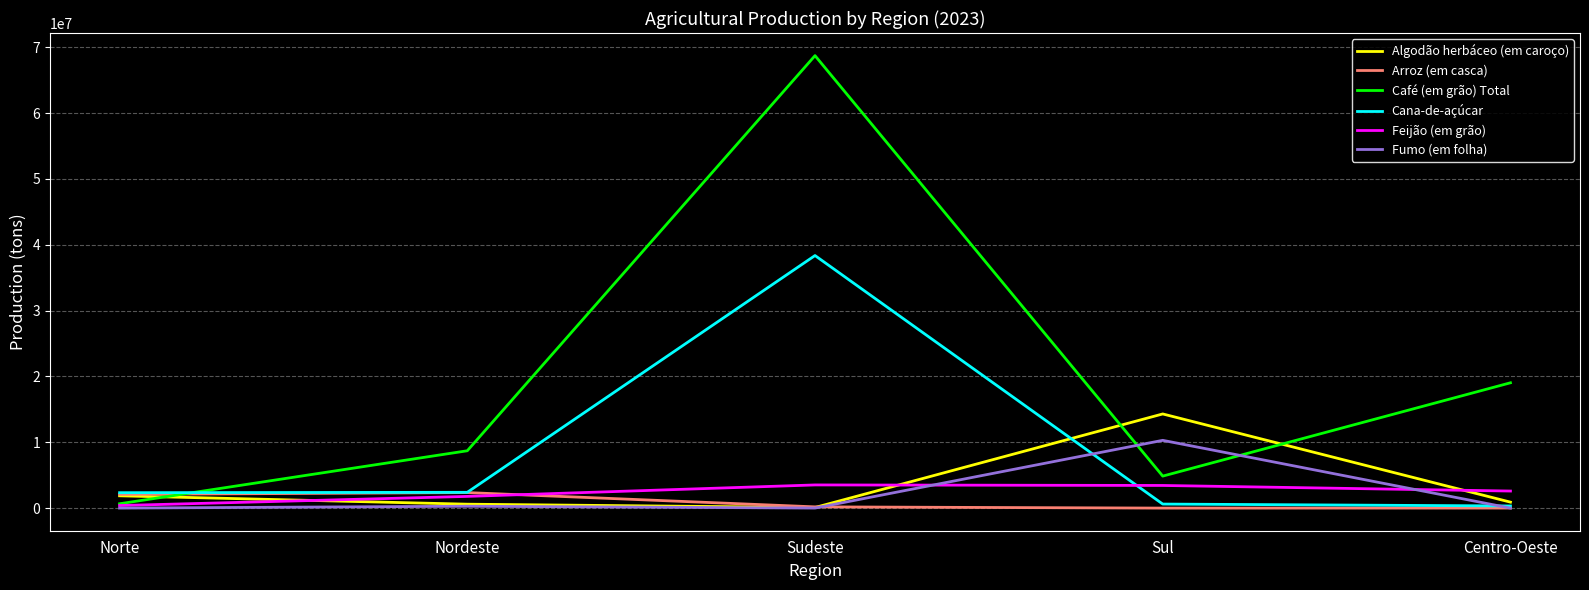

How many lines are shown in the chart?

6